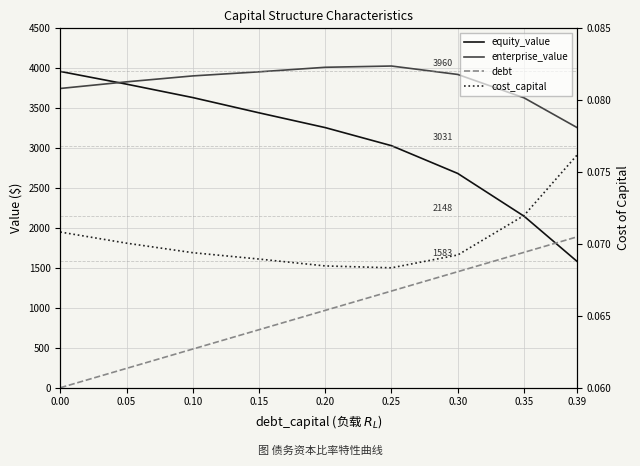

What is the greatest value displayed?

4028.0